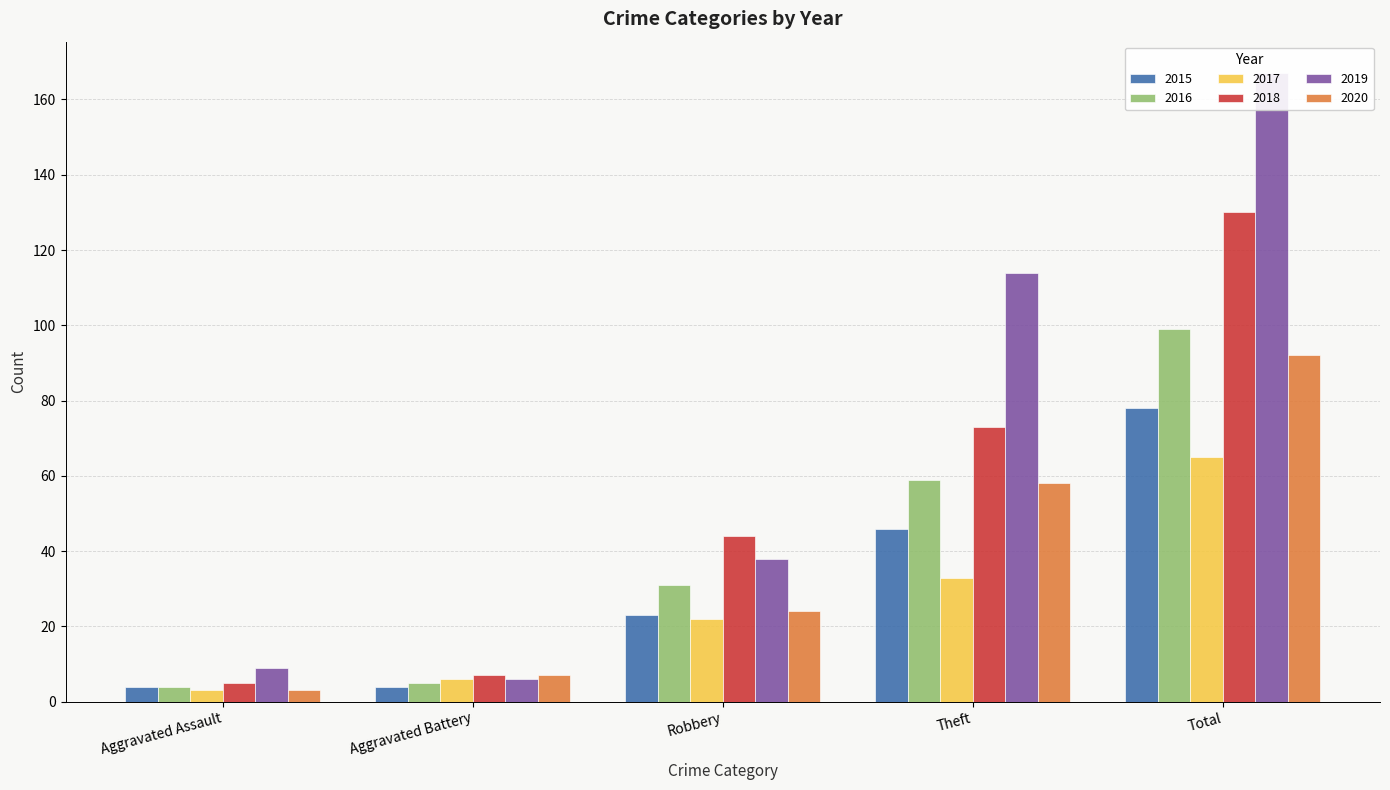

What is the difference between the second highest and second lowest values in the 2020 series?

51